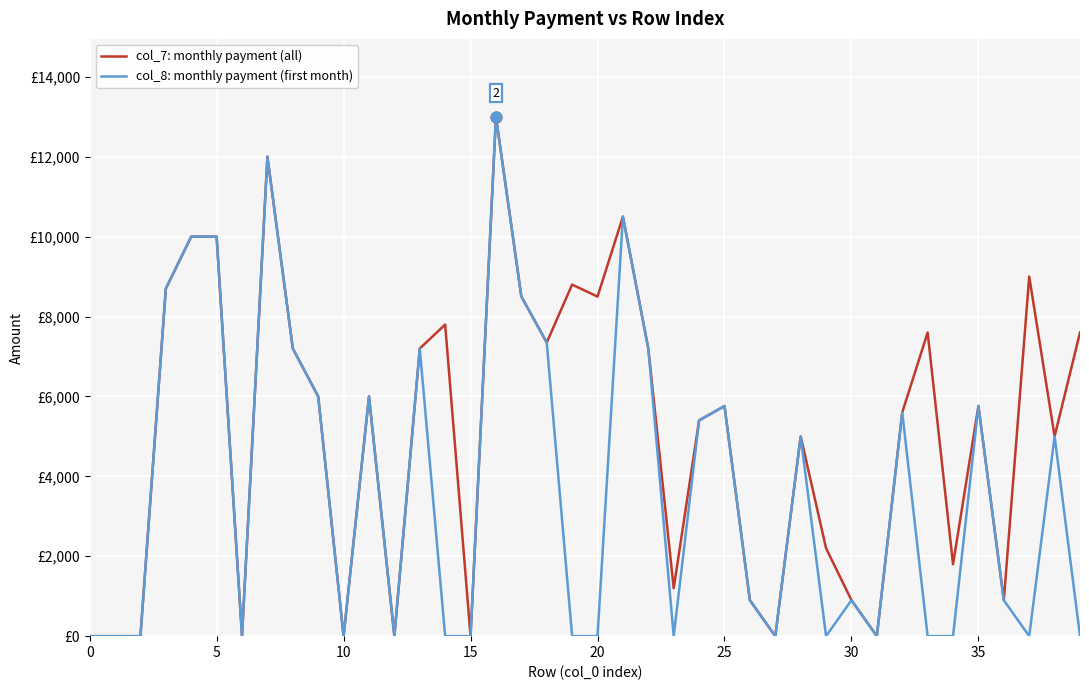

Which series has the largest total across all categories?

col_7: monthly payment (all)